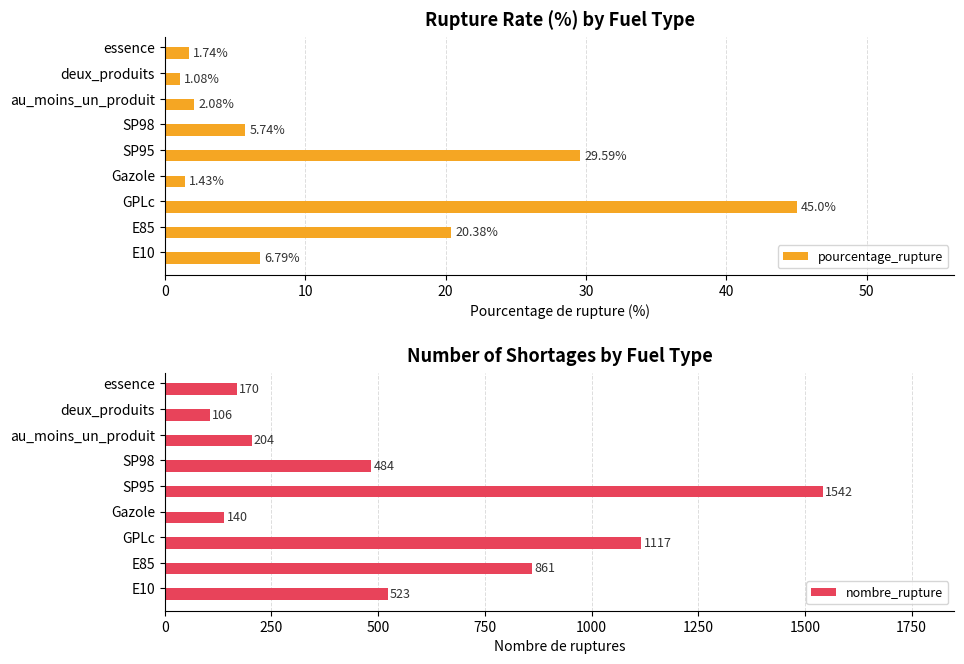

At which label does pourcentage_rupture reach its peak?

GPLc